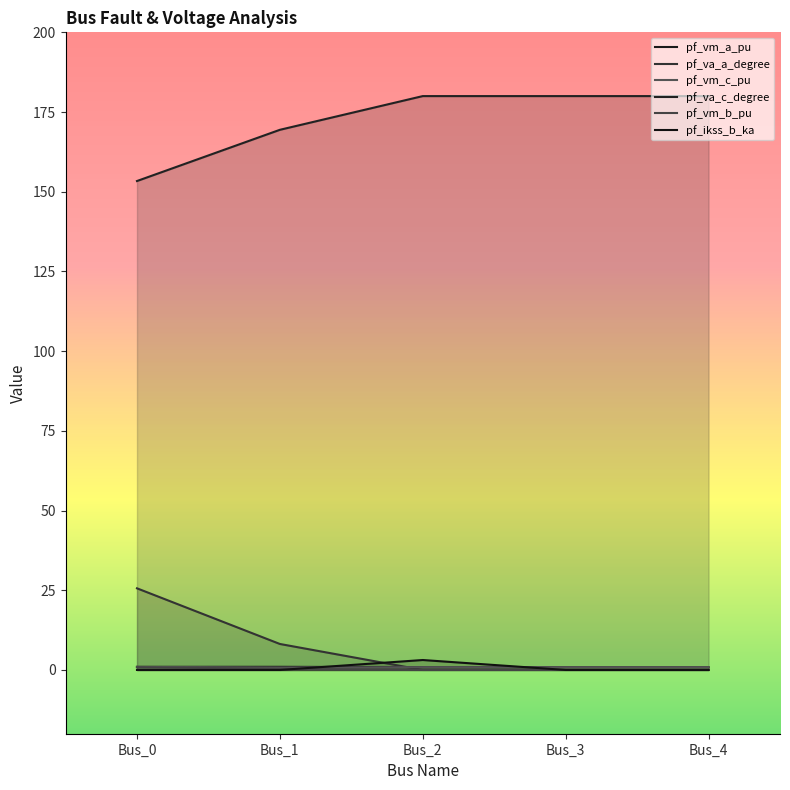

What is the sum of all pf_va_c_degree values?

862.8